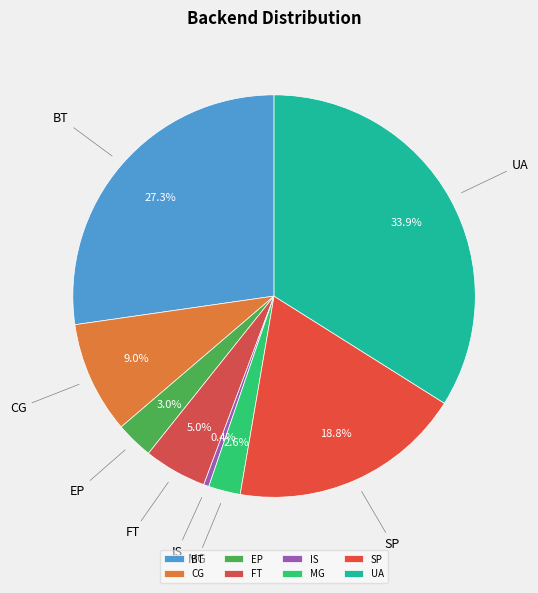

Does any single category account for the majority?

No